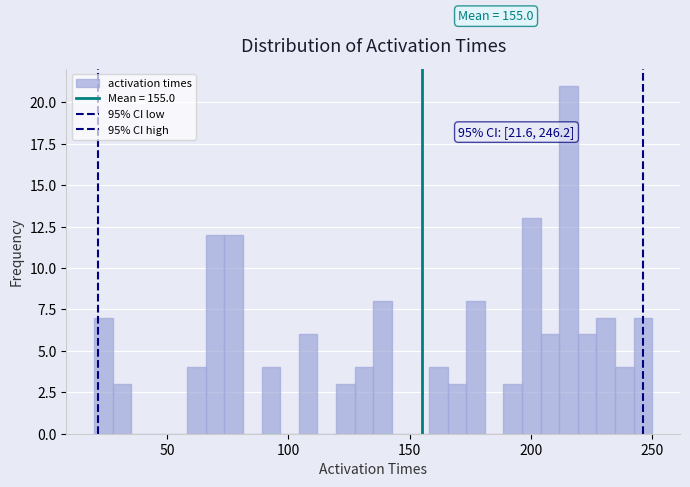

Around what value on the x-axis is the tallest bar? Give the approximate position of its centre, as read against the axis.

215